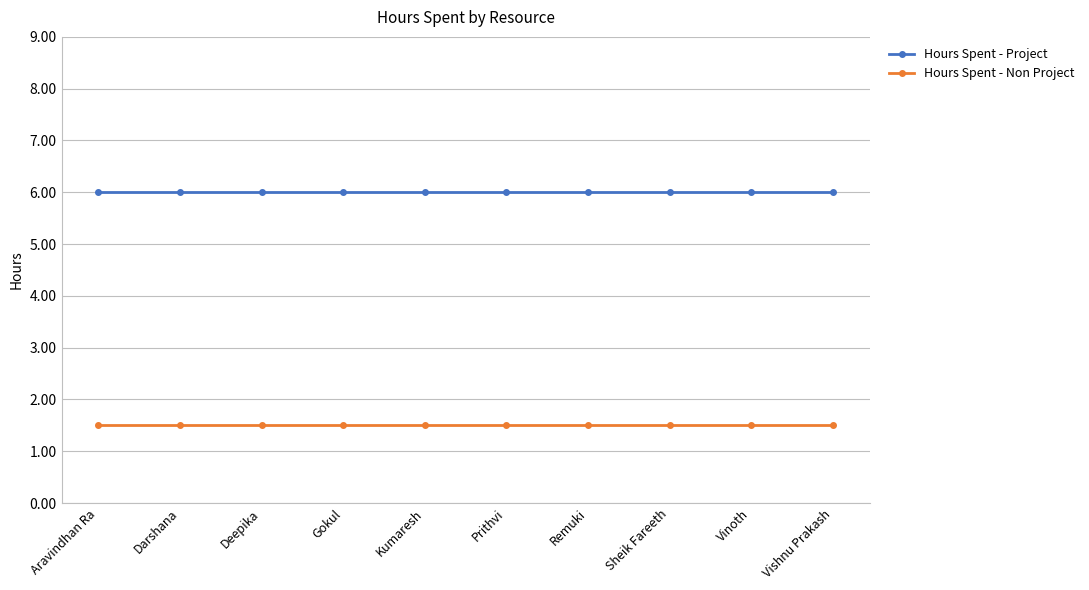

What is the approximate value of Hours Spent - Project at Remuki?

6.0